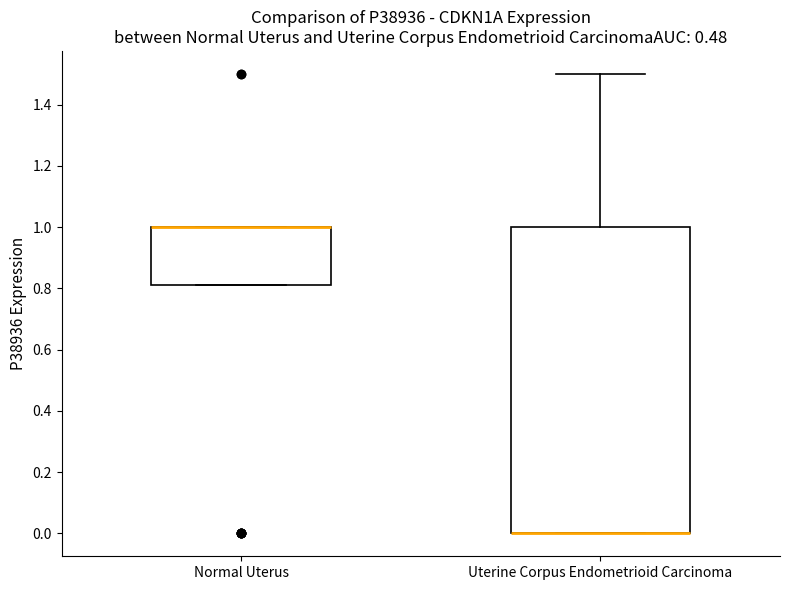

Where does the upper whisker of the box for Uterine Corpus Endometrioid Carcinoma end on the y-axis? The values are not printed on the chart, so give them approximately, as read against the axis.

1.50